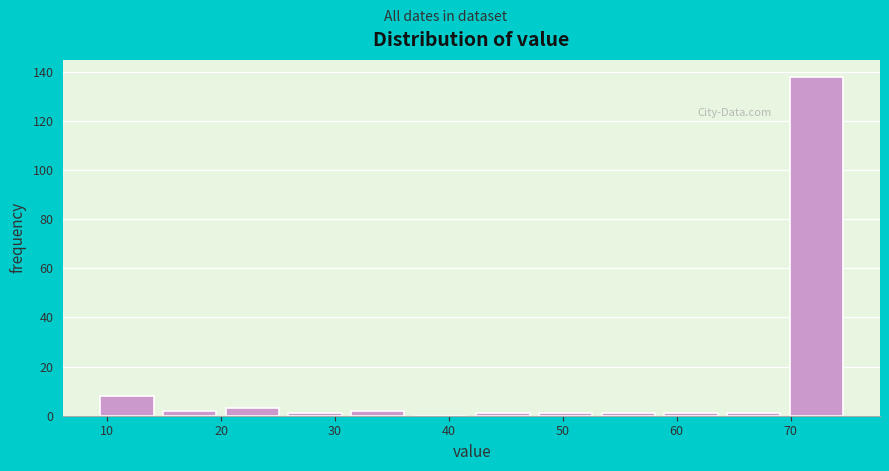

Reading left to right, transcribe this chart: for each bar, give the range it covers on the x-axis and its height. Neither the bar edges nor the heights are printed on the chart, so give them approximately, as read against the axes.

9.0 to 14.5: 8
14.5 to 20.0: 2
20.0 to 25.5: 4
25.5 to 31.0: under 2
31.0 to 36.5: 2
36.5 to 42.0: 0
42.0 to 47.5: under 2
47.5 to 53.0: under 2
53.0 to 58.5: under 2
58.5 to 64.0: under 2
64.0 to 69.5: under 2
69.5 to 75.0: 138